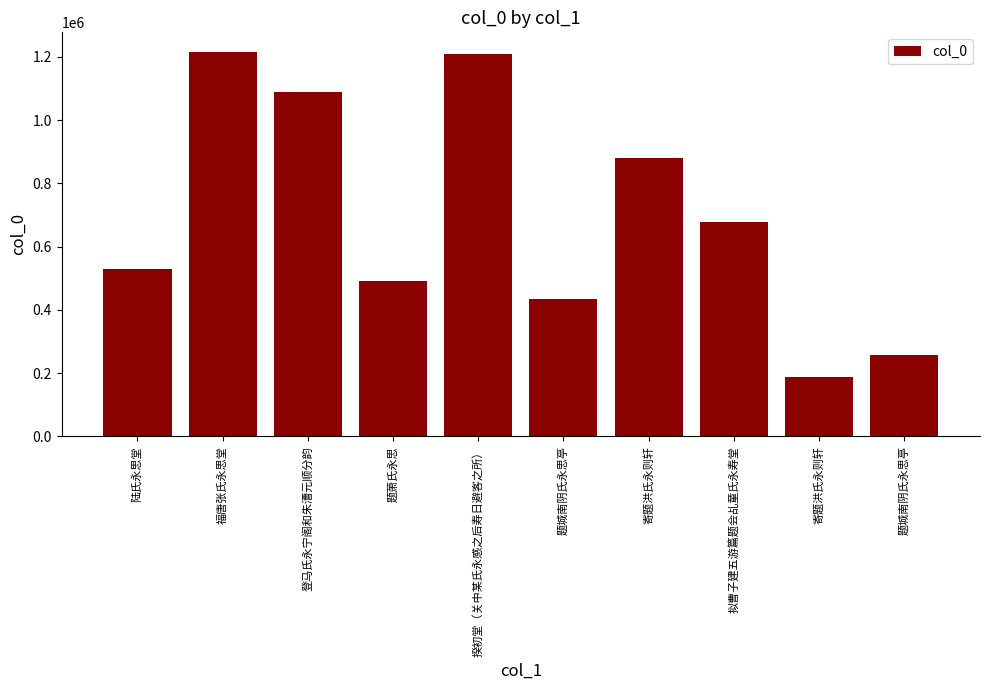

Reading left to right, extract all data points from this chart.

陆氏永思堂=530200	福唐张氏永思堂=1217165	登马氏永宁阁和朱漕元顺分韵=1088889	题萧氏永思=492972	揆初堂（关中某氏永感之后寿日避客之所）=1208852	题城南阴氏永思亭=434674	寄题洪氏永则轩=879927	拟曹子建五游篇题会乩童氏永寿堂=678434	寄题洪氏永则轩=187560	题城南阴氏永思亭=258752